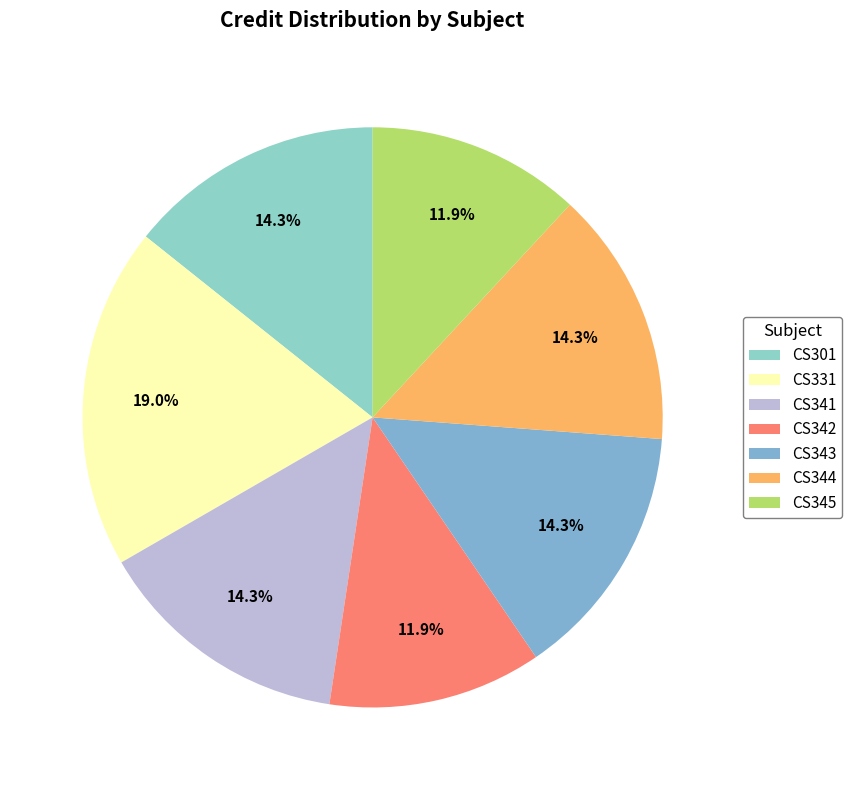

What is the ratio of the value at CS301 to the value at CS342?

1.2